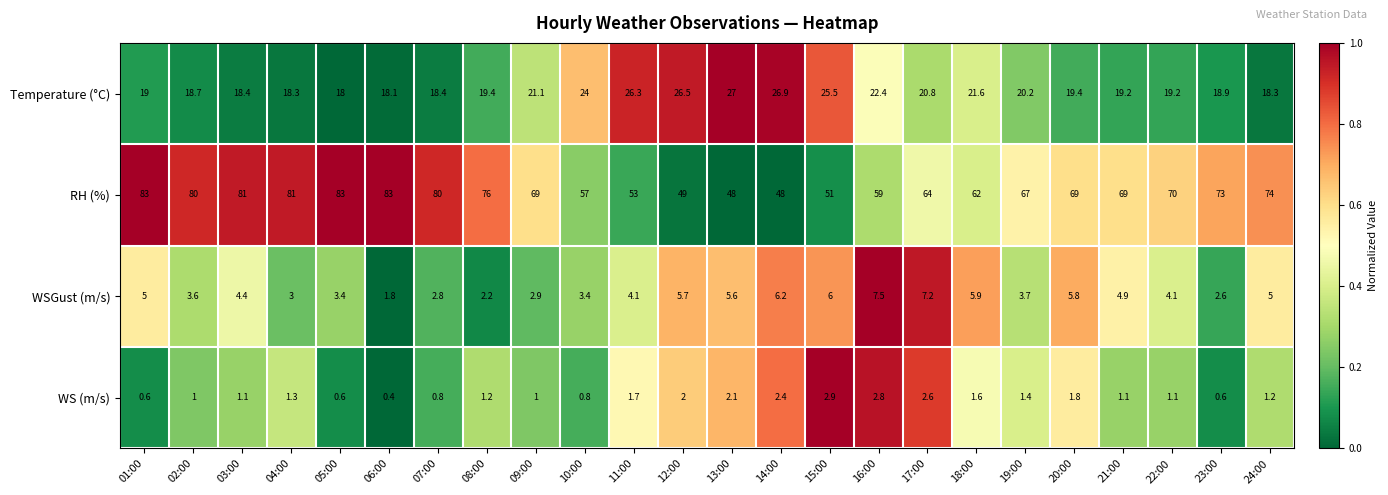

Is it true that WS (m/s) equals 1.1 at 21:00?

True